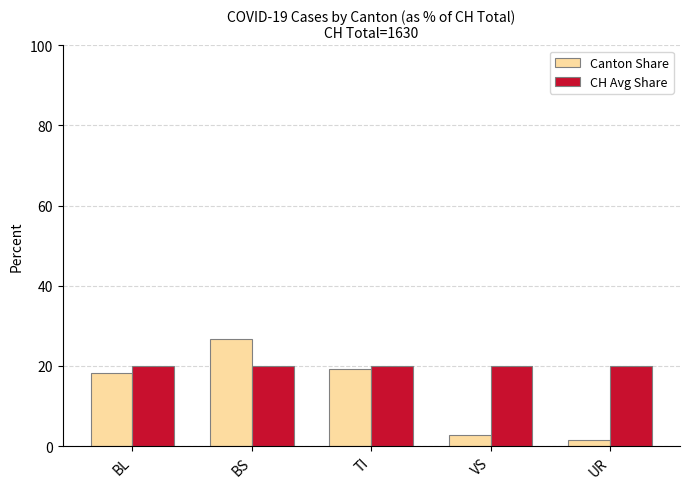

What is the label of the 1st bar from the right?

UR